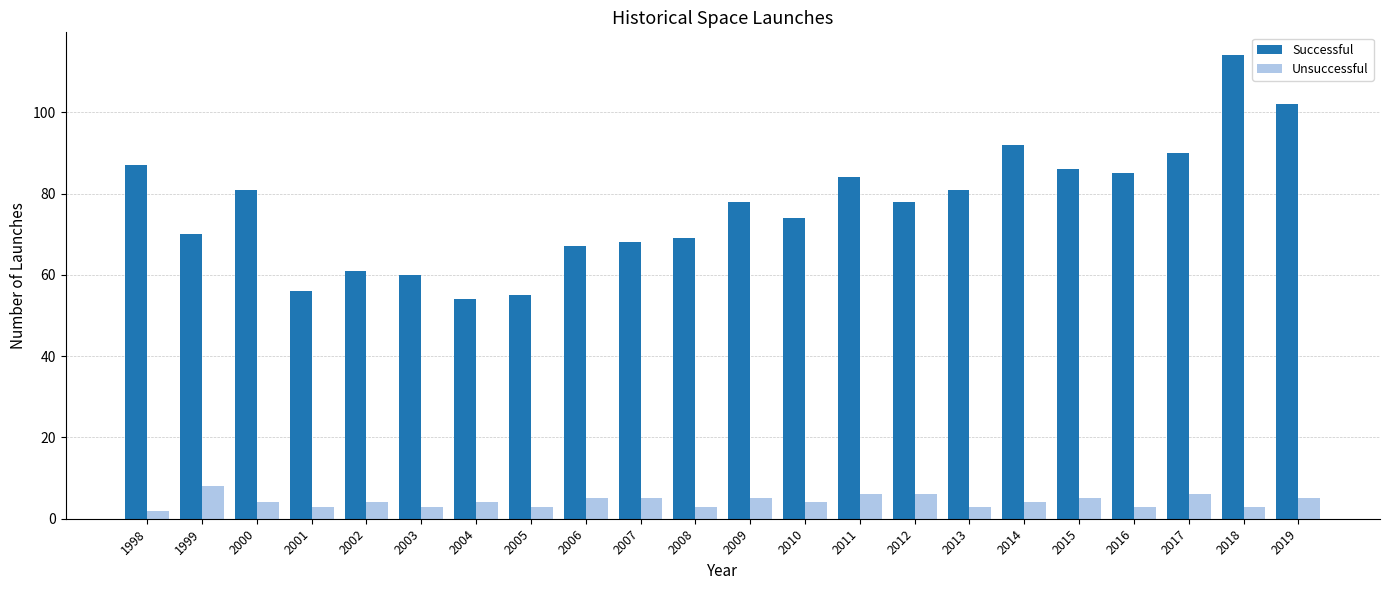

Rank the series by their maximum value, from highest to lowest.

Successful, Unsuccessful